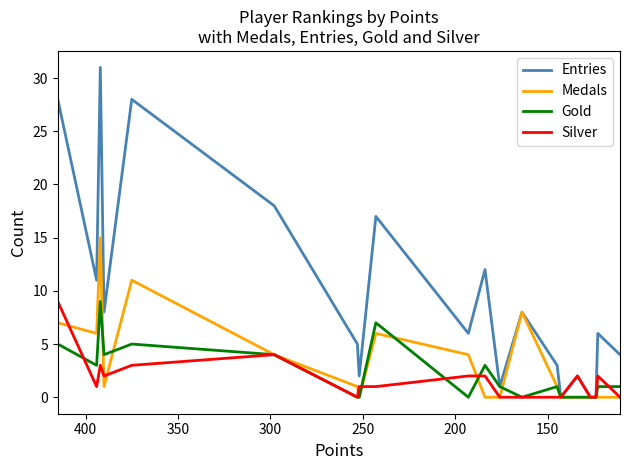

True or false: Medals has more than 1 points higher than both neighbors.

True